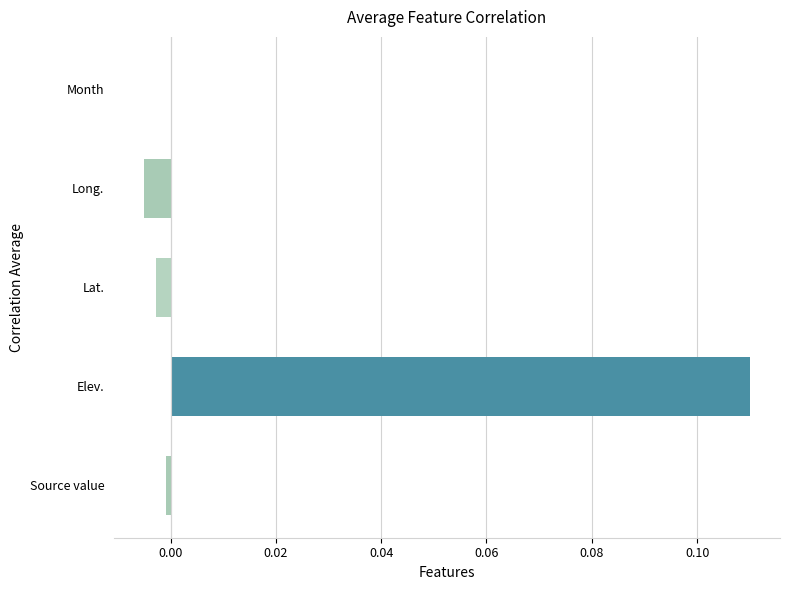

Between Lat. and Elev., which is larger?

Elev.